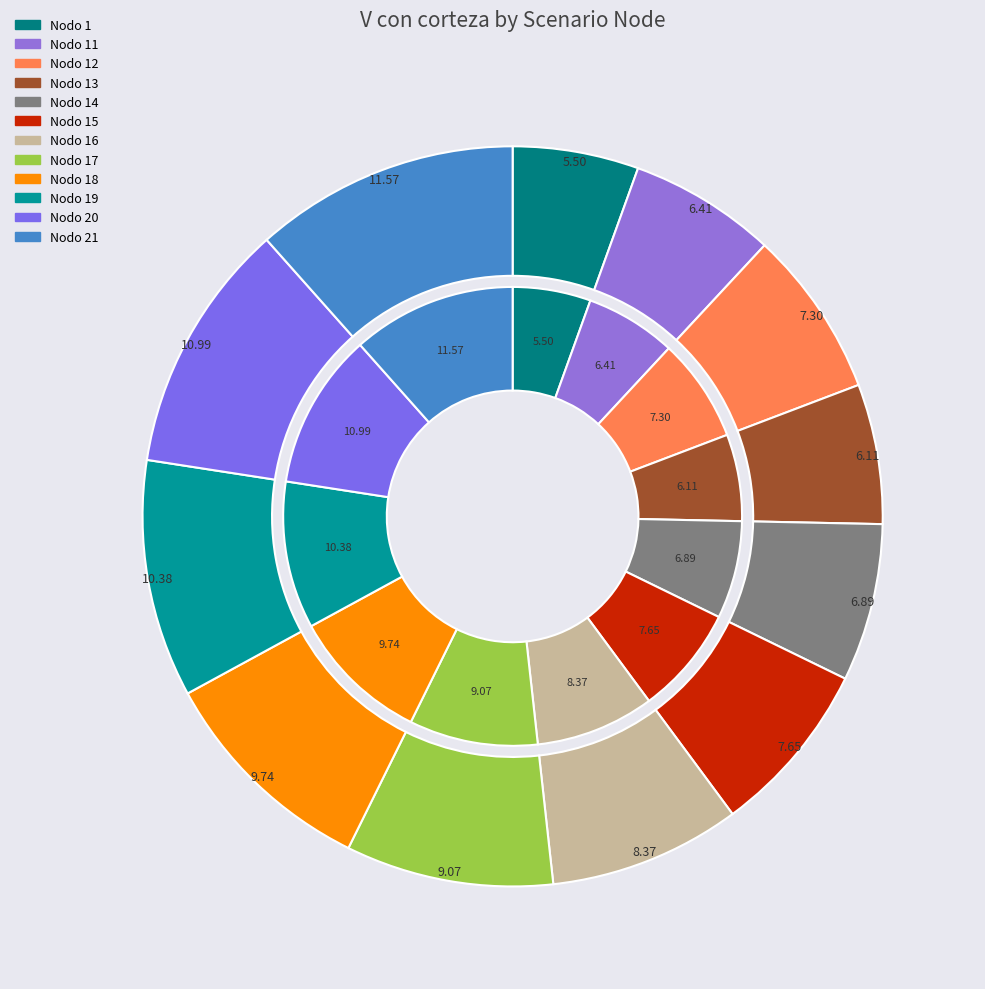

Does Nodo 15 represent more than half of the total?

No